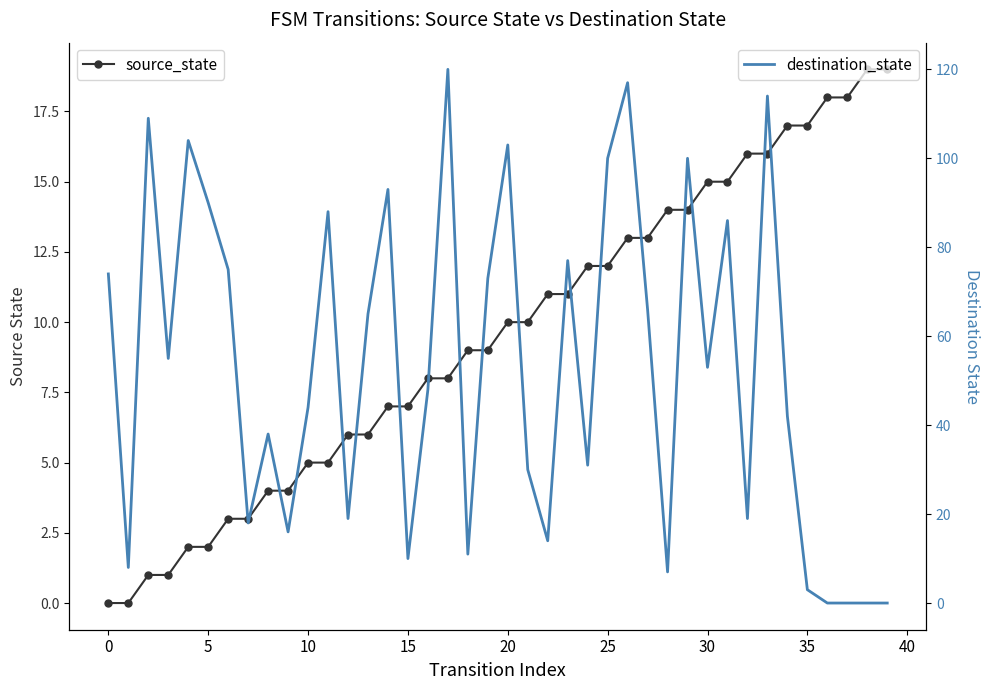

How many values in source_state are above zero?

38